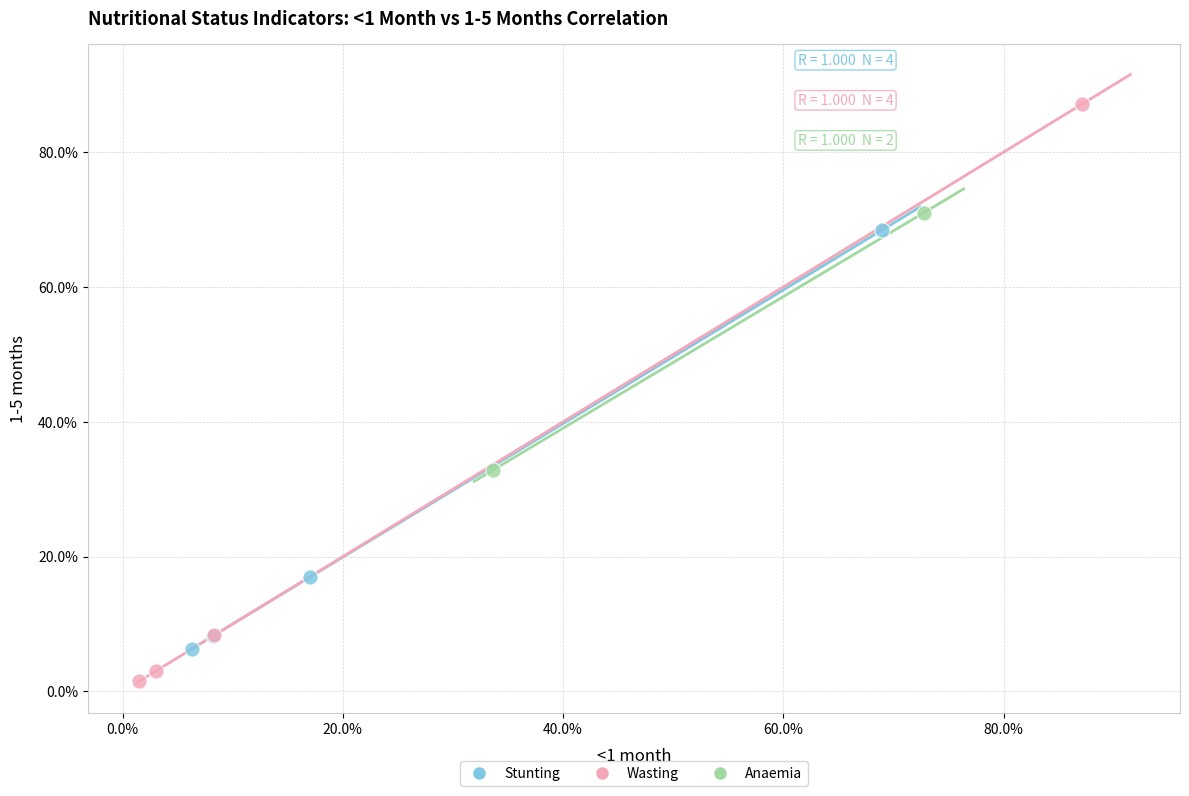

Which series contains the highest Y value?

Wasting